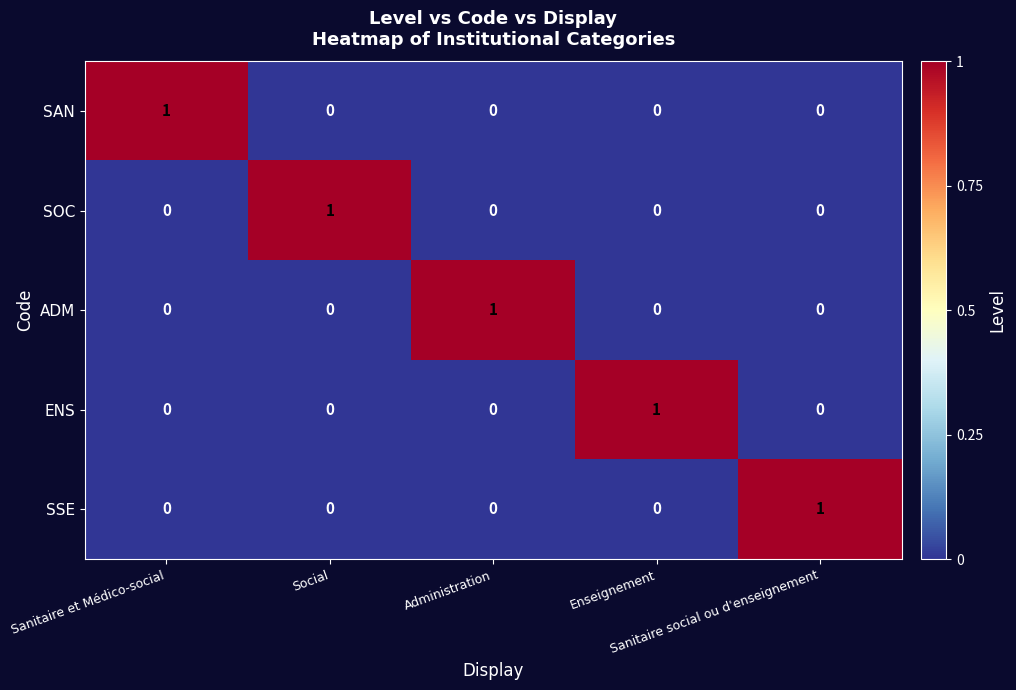

How many SAN values are between 0 and 1?

5